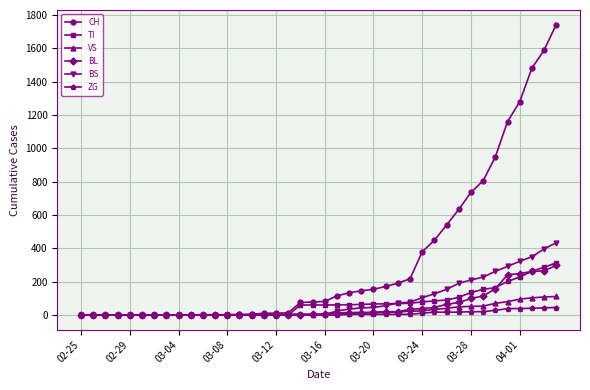

Does the chart have visible grid lines?

Yes